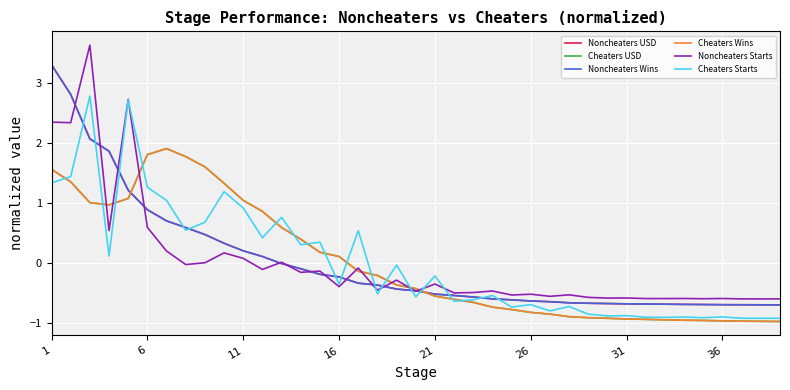

What is the maximum value for Cheaters USD?

1.9